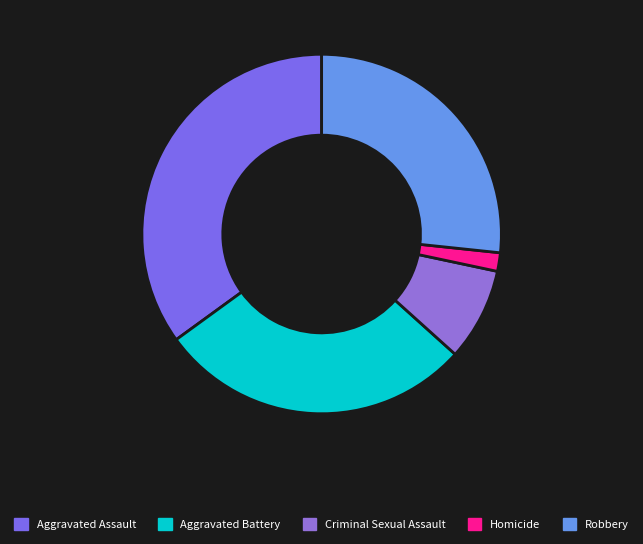

What percentage is the Criminal Sexual Assault slice, to the nearest percent?

8%